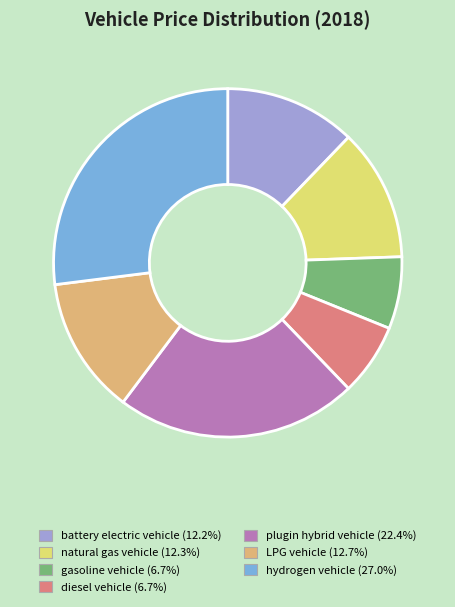

Approximately how many times larger is the value at plugin hybrid vehicle compared to natural gas vehicle?

1.8